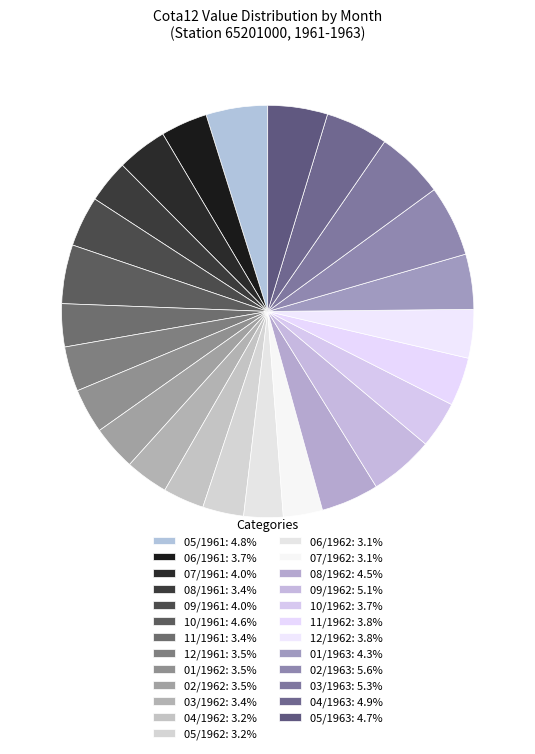

How many segments does this pie chart have?

25